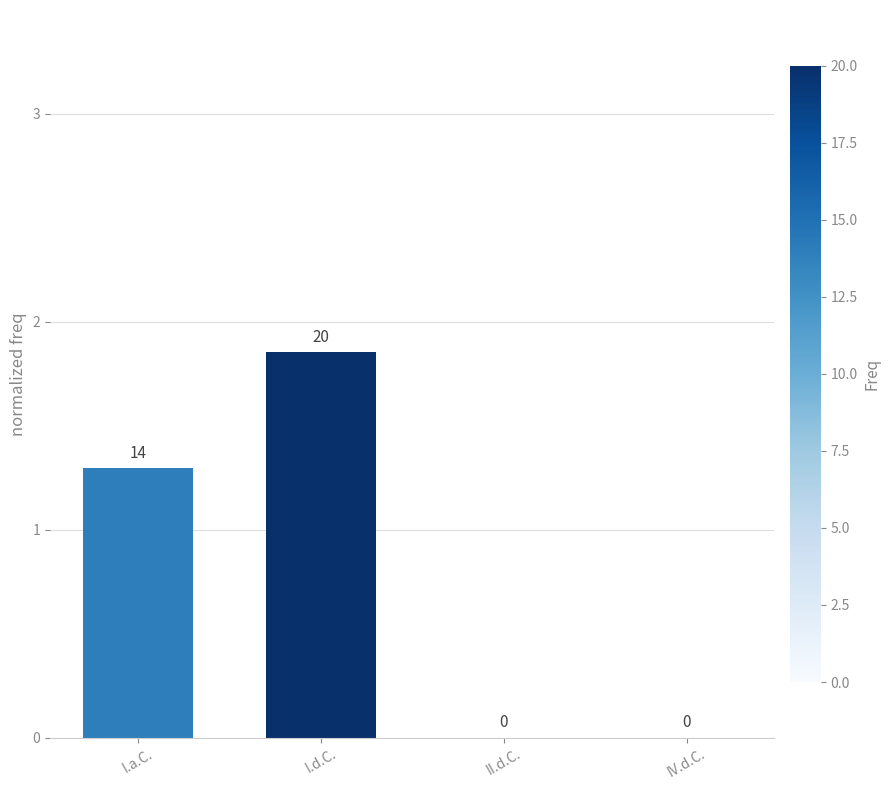

The chart shows a value of 0.0 at IV.d.C.. True or false?

True